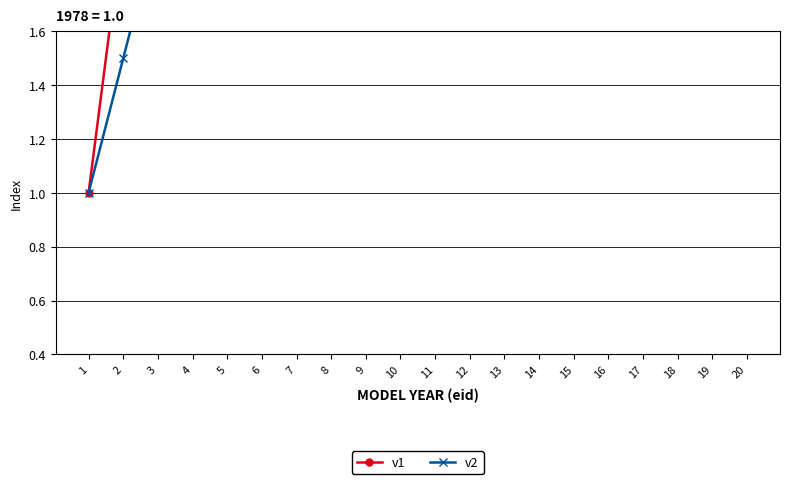

Rank the categories by v1 value from lowest to highest.

1, 2, 3, 4, 5, 6, 7, 8, 9, 10, 11, 12, 13, 14, 15, 16, 17, 18, 19, 20